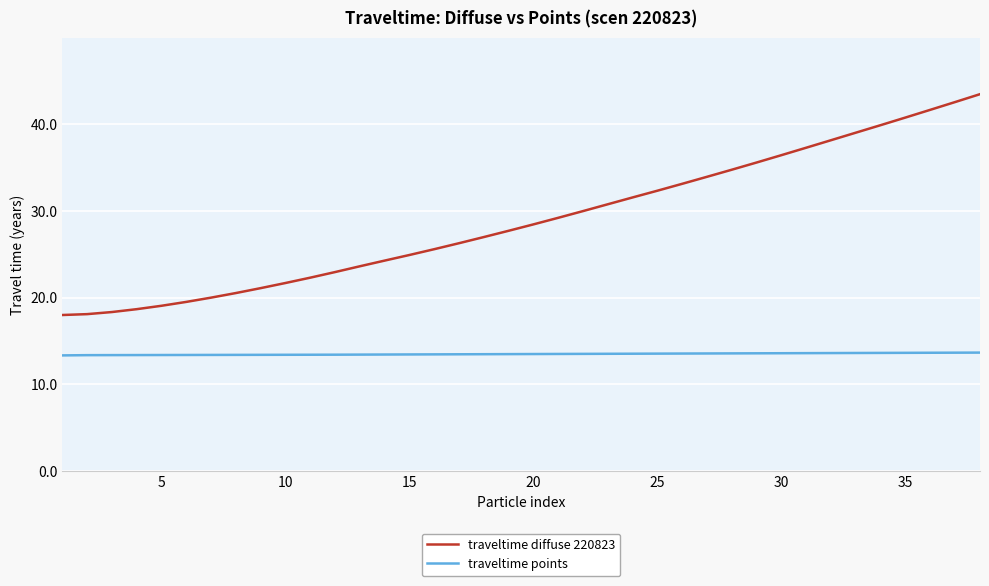

Which series has the largest total across all categories?

traveltime diffuse 220823